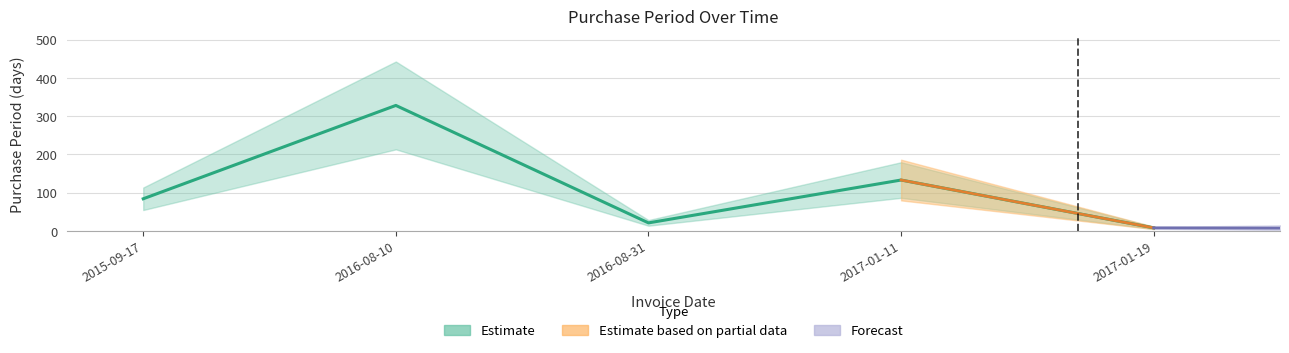

At which category does the data reach its first local valley?

2016-08-31